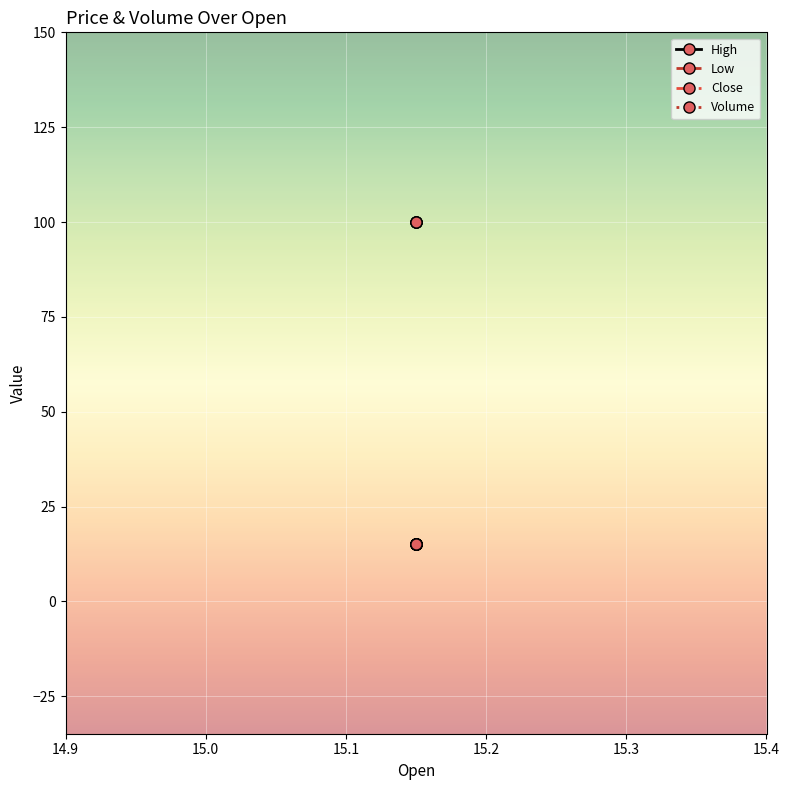

List the series in order of their peak value, lowest first.

High, Low, Close, Volume